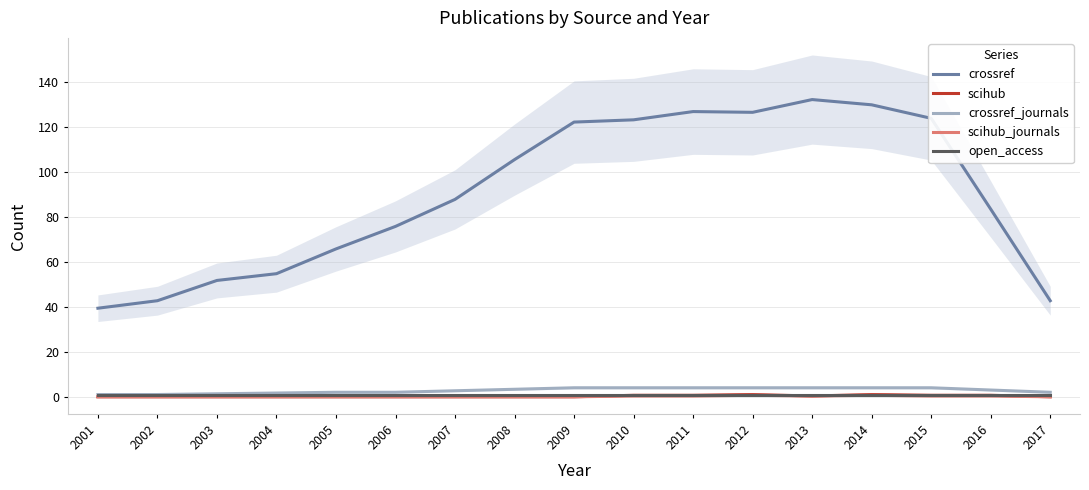

At how many categories does at least one series exceed 98?

8